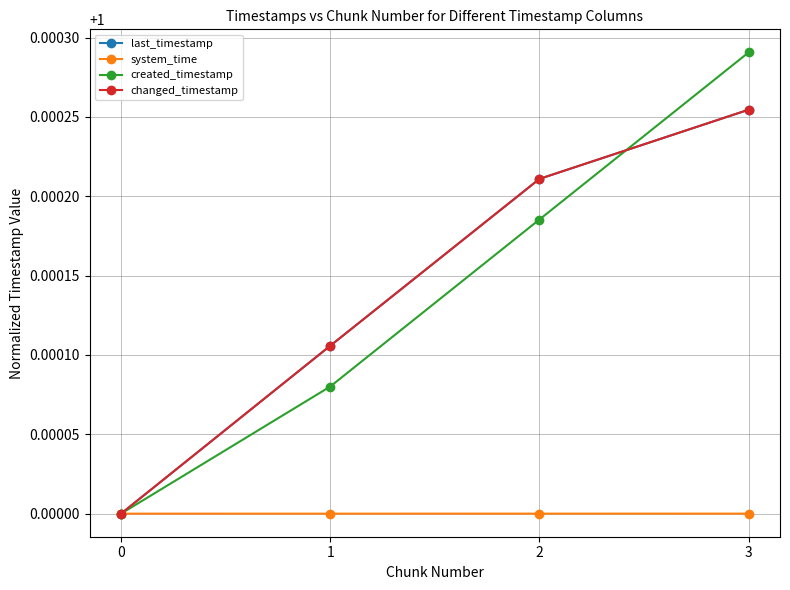

At which category is the sum across all series the highest?

3